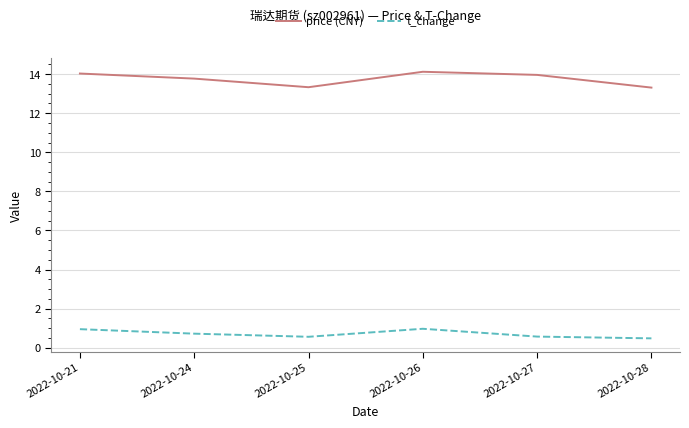

What is the approximate value of t_change at 2022-10-27?

0.6